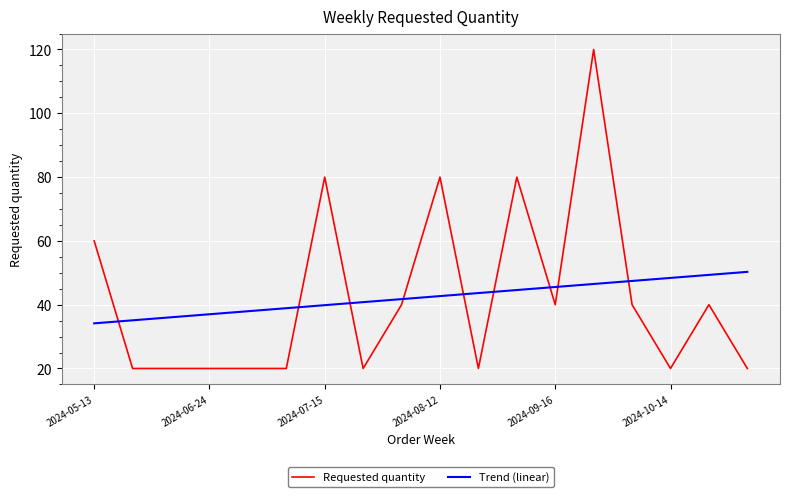

What is the difference between the maximum and minimum values in the Trend (linear) series?

16.1